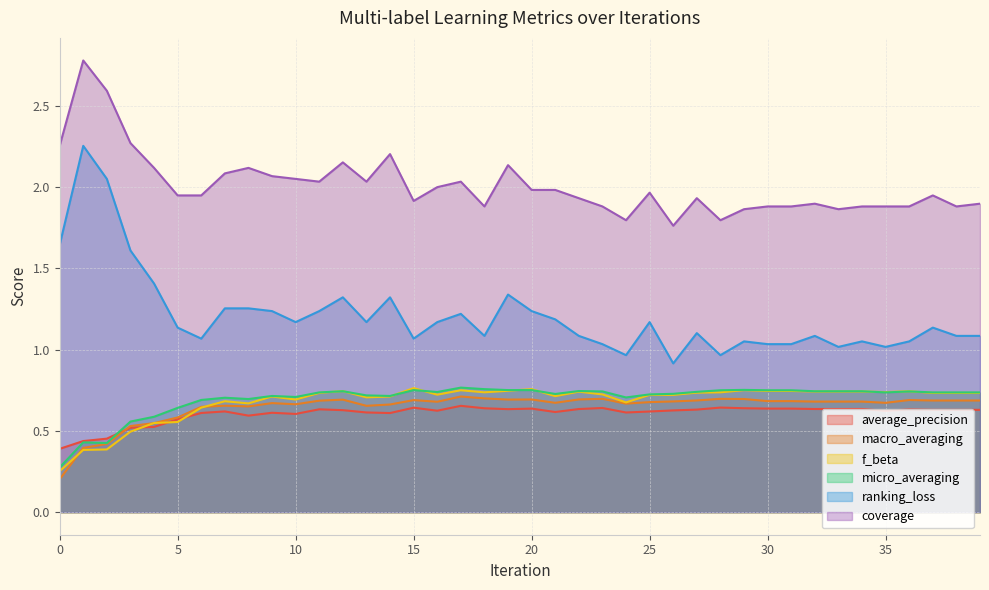

Reading right to left, list all the values displayed in this chart.

average_precision: 0.6	0.6	0.6	0.6	0.6	0.6	0.6	0.6	0.6	0.6	0.6	0.6	0.6	0.6	0.6	0.6	0.6	0.6	0.6	0.6	0.6	0.6	0.7	0.6	0.6	0.6	0.6	0.6	0.6	0.6	0.6	0.6	0.6	0.6	0.6	0.5	0.5	0.5	0.4	0.4
macro_averaging: 0.7	0.7	0.7	0.7	0.7	0.7	0.7	0.7	0.7	0.7	0.7	0.7	0.7	0.7	0.7	0.7	0.7	0.7	0.7	0.7	0.7	0.7	0.7	0.7	0.7	0.7	0.7	0.7	0.7	0.7	0.7	0.7	0.7	0.6	0.6	0.5	0.5	0.4	0.4	0.2
f_beta: 0.7	0.7	0.7	0.7	0.7	0.7	0.7	0.7	0.7	0.7	0.8	0.7	0.7	0.7	0.7	0.7	0.7	0.7	0.7	0.8	0.7	0.7	0.7	0.7	0.8	0.7	0.7	0.7	0.7	0.7	0.7	0.7	0.7	0.6	0.6	0.5	0.5	0.4	0.4	0.3
micro_averaging: 0.7	0.7	0.7	0.7	0.7	0.7	0.7	0.7	0.8	0.8	0.8	0.8	0.7	0.7	0.7	0.7	0.7	0.7	0.7	0.8	0.8	0.8	0.8	0.7	0.8	0.7	0.7	0.7	0.7	0.7	0.7	0.7	0.7	0.7	0.6	0.6	0.6	0.4	0.4	0.3
ranking_loss: 1.1	1.1	1.1	1.1	1.0	1.1	1.0	1.1	1.0	1.0	1.1	1.0	1.1	0.9	1.2	1.0	1.0	1.1	1.2	1.2	1.3	1.1	1.2	1.2	1.1	1.3	1.2	1.3	1.2	1.2	1.2	1.3	1.3	1.1	1.1	1.4	1.6	2.1	2.3	1.6
coverage: 1.9	1.9	1.9	1.9	1.9	1.9	1.9	1.9	1.9	1.9	1.9	1.8	1.9	1.8	2.0	1.8	1.9	1.9	2.0	2.0	2.1	1.9	2.0	2.0	1.9	2.2	2.0	2.2	2.0	2.1	2.1	2.1	2.1	1.9	1.9	2.1	2.3	2.6	2.8	2.3